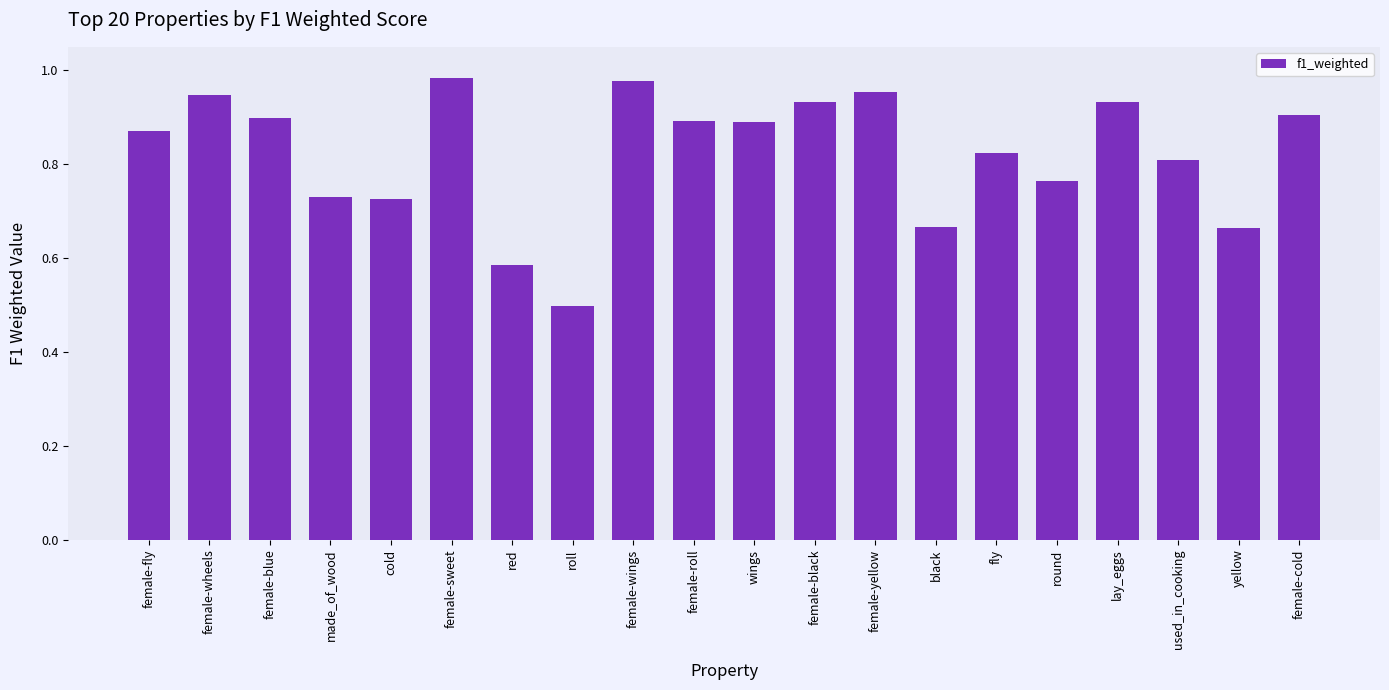

What is the difference between the second highest and minimum values?

0.5